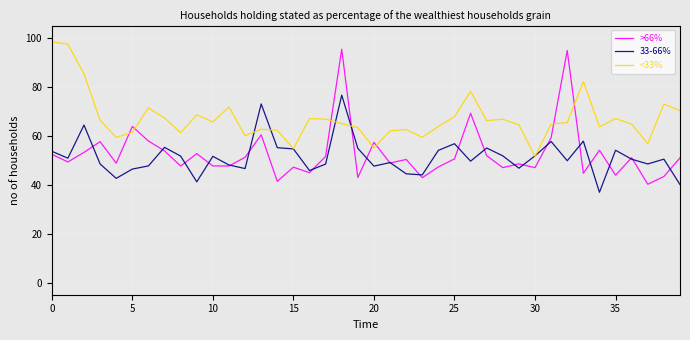

Which series has the largest total across all categories?

<33%